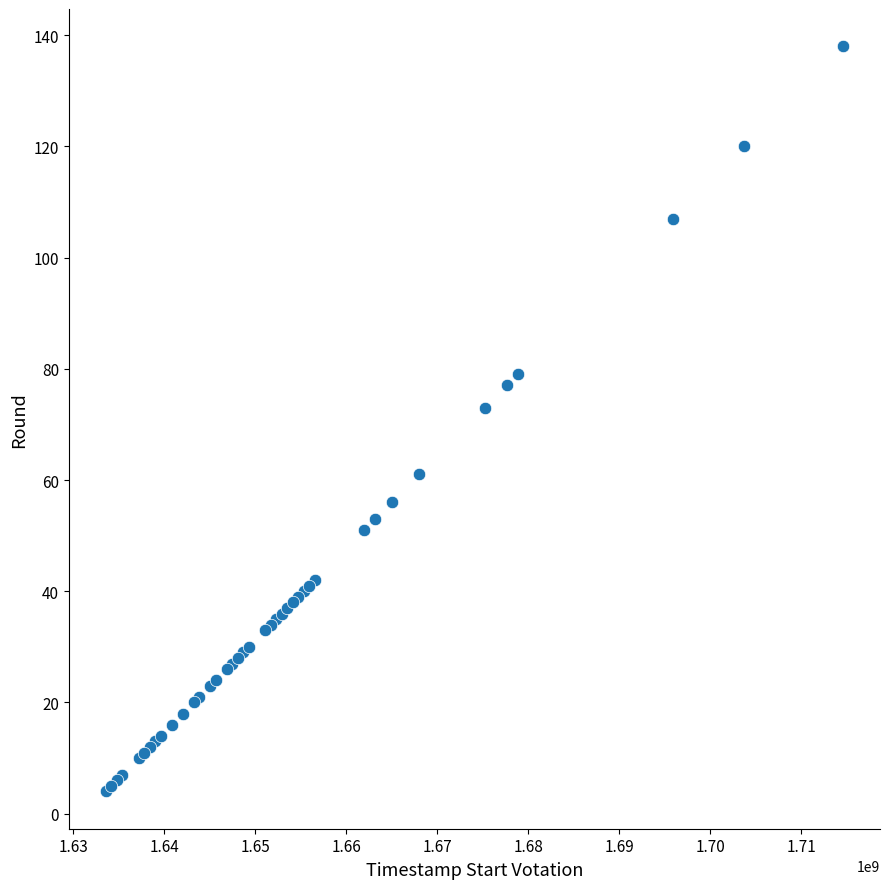

What Y value in the scatter plot is closest to 71?

73